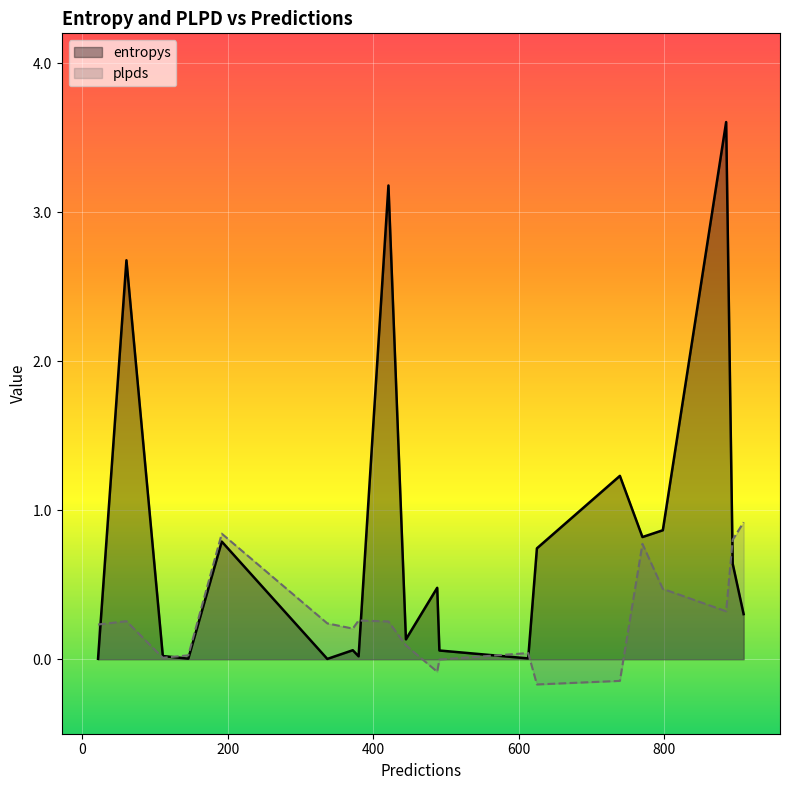

List the series in order of their peak value, lowest first.

plpds, entropys